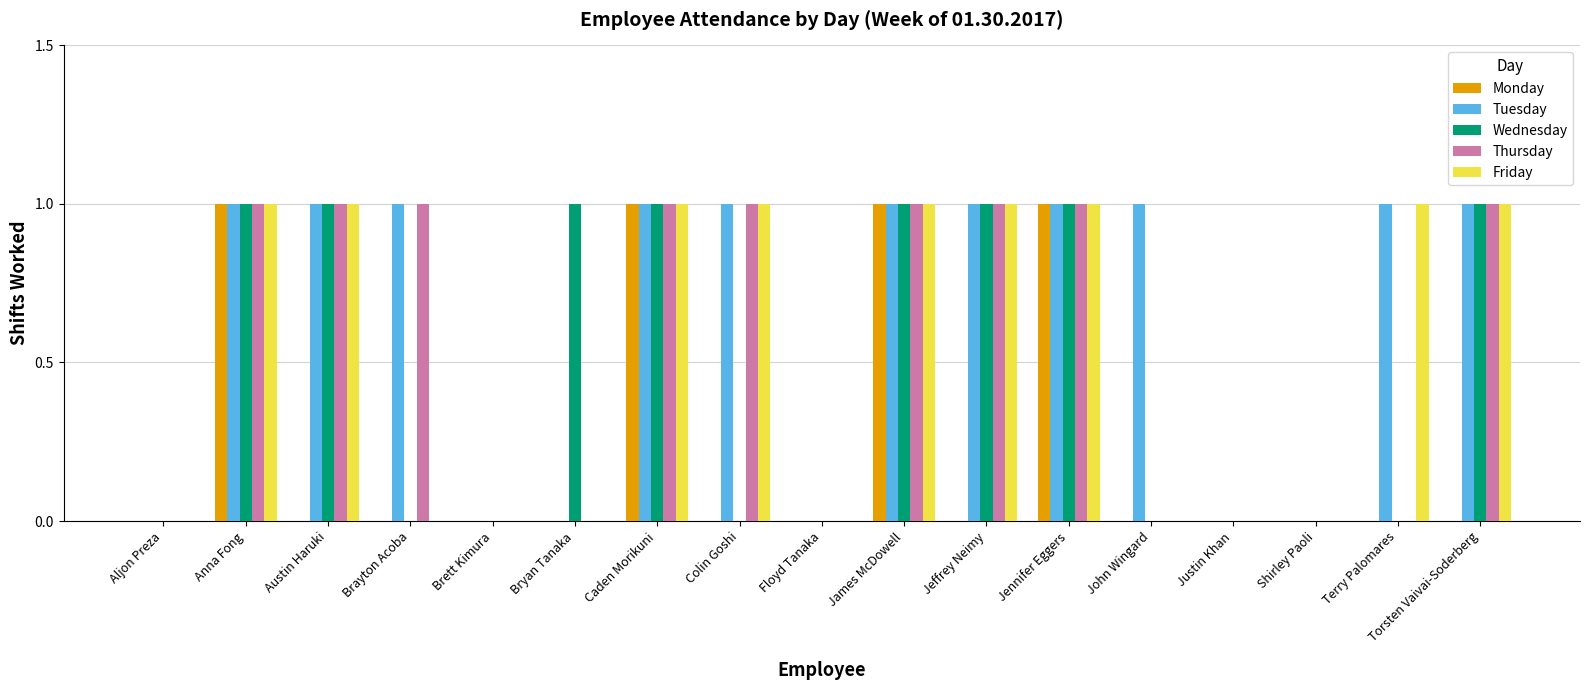

What is the sum of all Monday values?

4